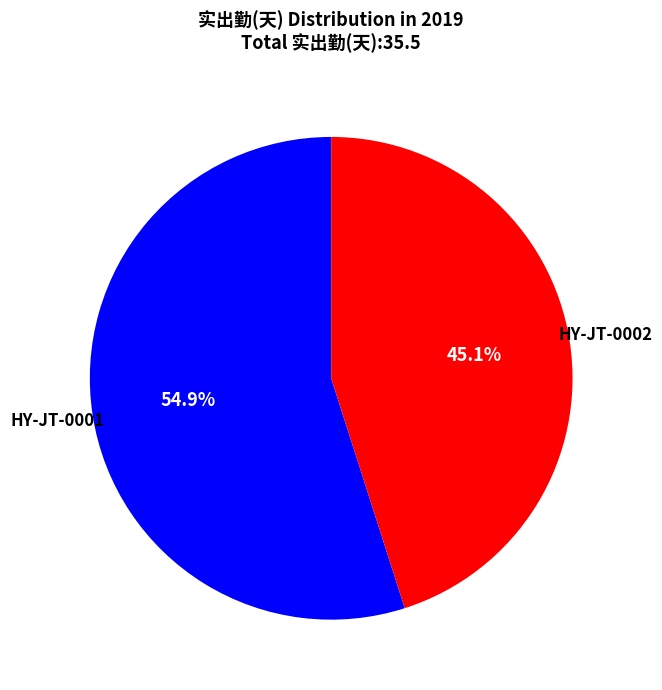

Does any single category account for the majority?

Yes